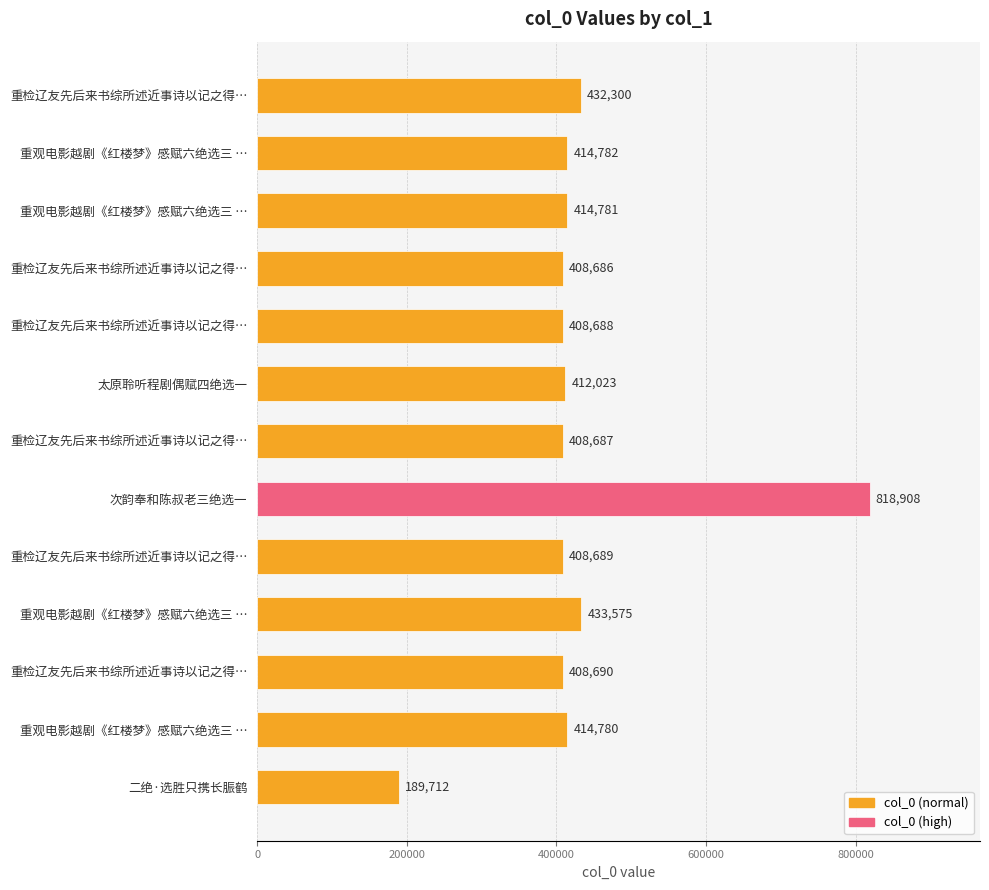

How many data points are less than 412023?

6